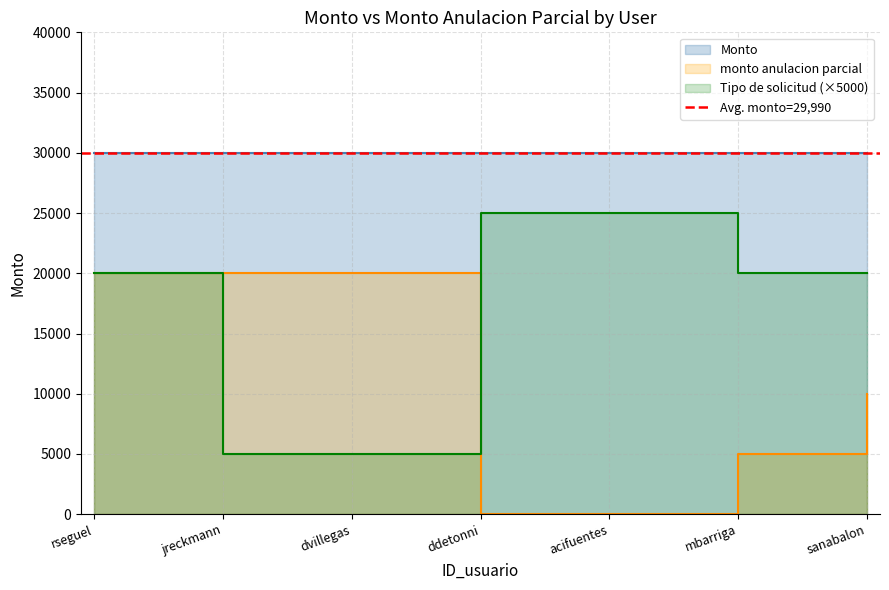

At which label does monto anulacion parcial first exceed 10000?

rseguel